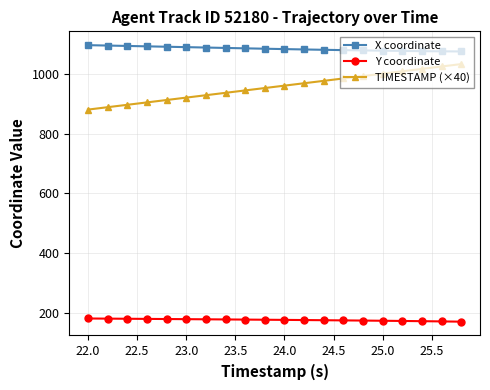

True or false: Y coordinate and TIMESTAMP (×40) intersect in this chart.

False